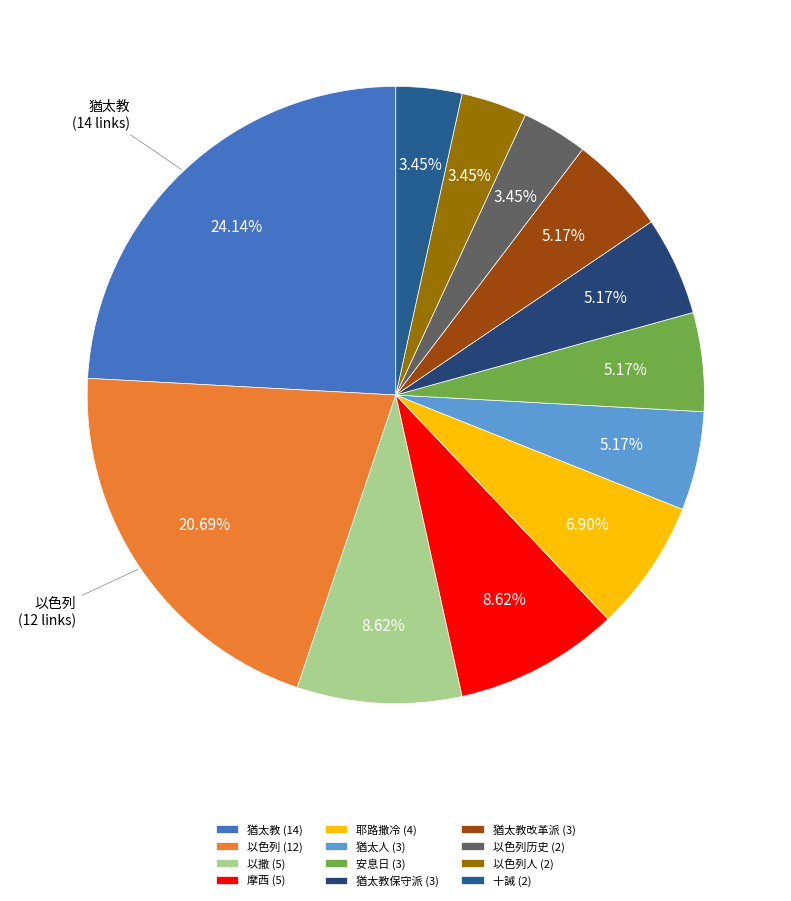

To the nearest percent, what is the difference between the largest and smallest slice percentages?

21%